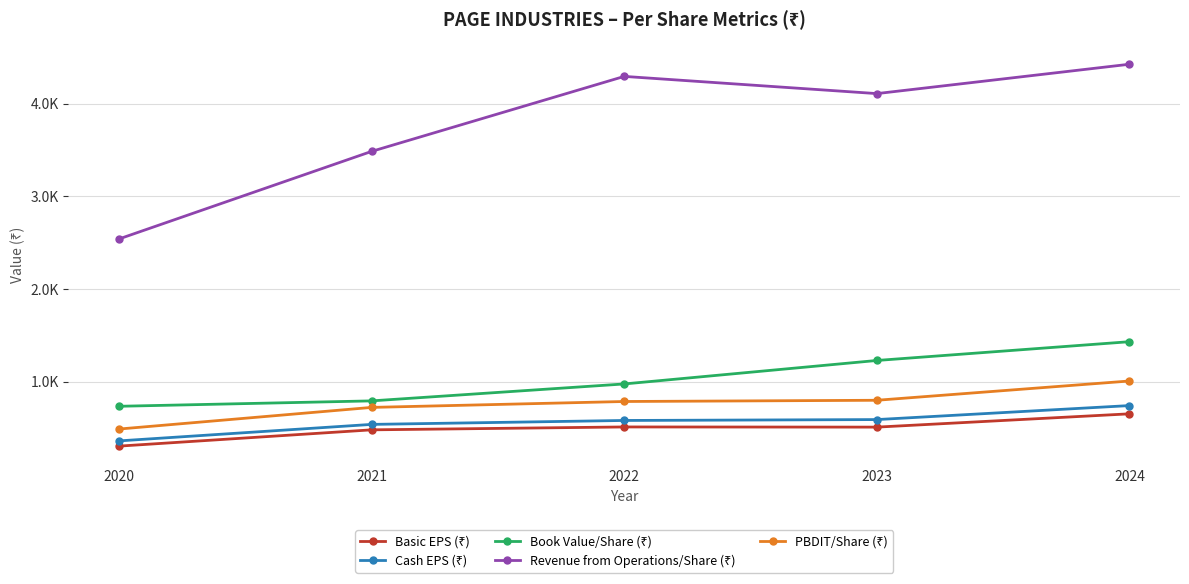

Which series has the largest total across all categories?

Revenue from Operations/Share (₹)